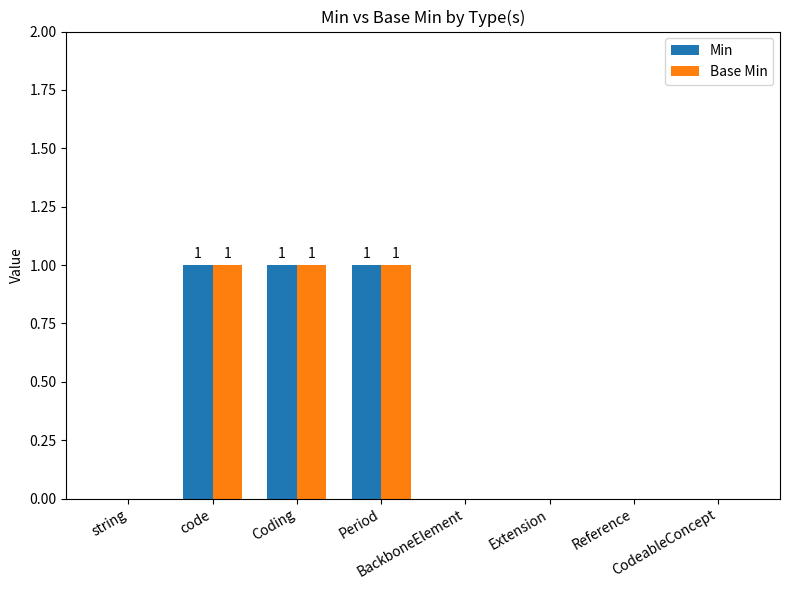

What is the sum of all Min values?

3